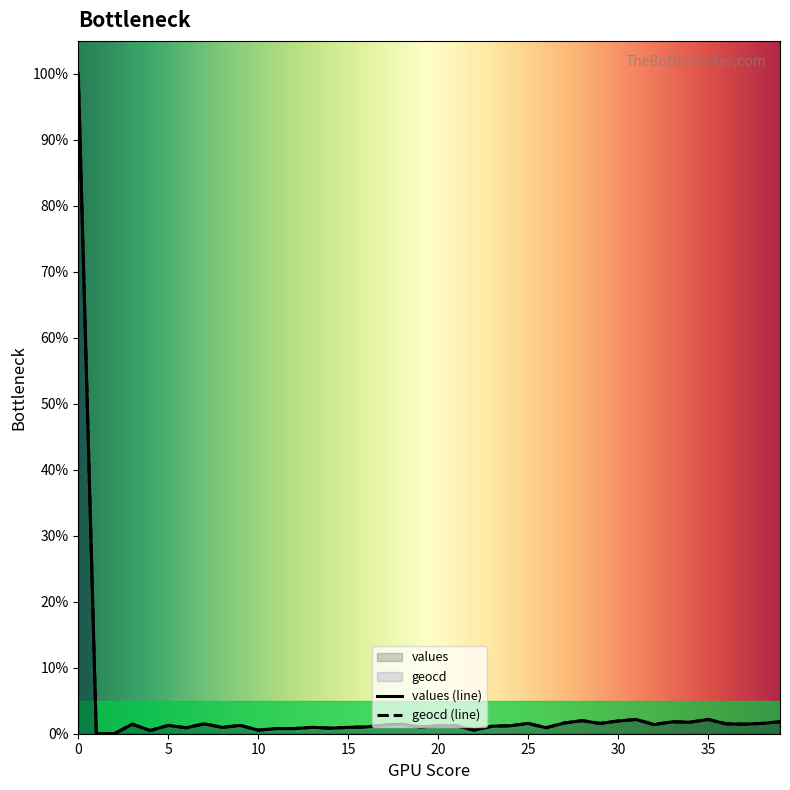

Reading left to right, transcribe all the data shown in this chart.

values (line): 100.0	0.0	0.0	1.4	0.5	1.3	0.9	1.5	1.0	1.3	0.5	0.8	0.8	1.0	0.8	1.0	1.0	1.3	1.4	1.0	1.2	1.2	0.5	1.1	1.2	1.6	0.9	1.6	2.0	1.6	1.9	2.2	1.4	1.8	1.7	2.2	1.5	1.4	1.6	1.8
geocd (line): 100.0	0.0	0.0	1.4	0.5	1.3	0.9	1.5	1.0	1.3	0.5	0.8	0.8	1.0	0.8	1.0	1.0	1.3	1.4	1.0	1.2	1.2	0.5	1.1	1.2	1.6	0.9	1.6	2.0	1.6	1.9	2.2	1.4	1.8	1.7	2.2	1.5	1.4	1.6	1.8